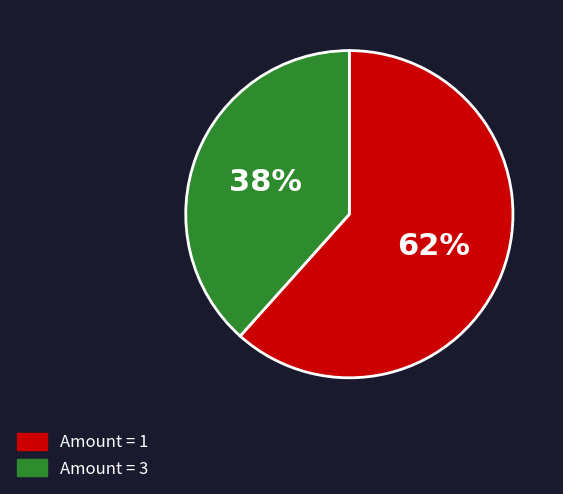

Do Amount = 1 and Amount = 3 together represent more than half of the pie?

Yes